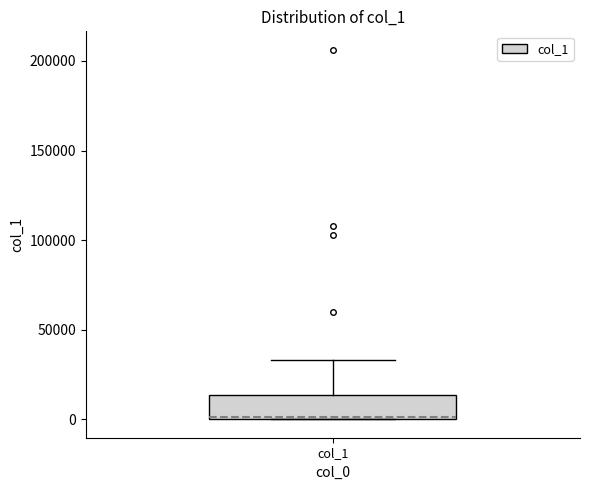

Transcribe this box plot: give where the median line is, the range the box spans, and where the two whiskers end, as read against the y-axis. The values are not printed on the chart, so give them approximately, as read against the axis.

median 0 (drawn on the box's lower edge), box 0 to 15000, whiskers 0 to 35000